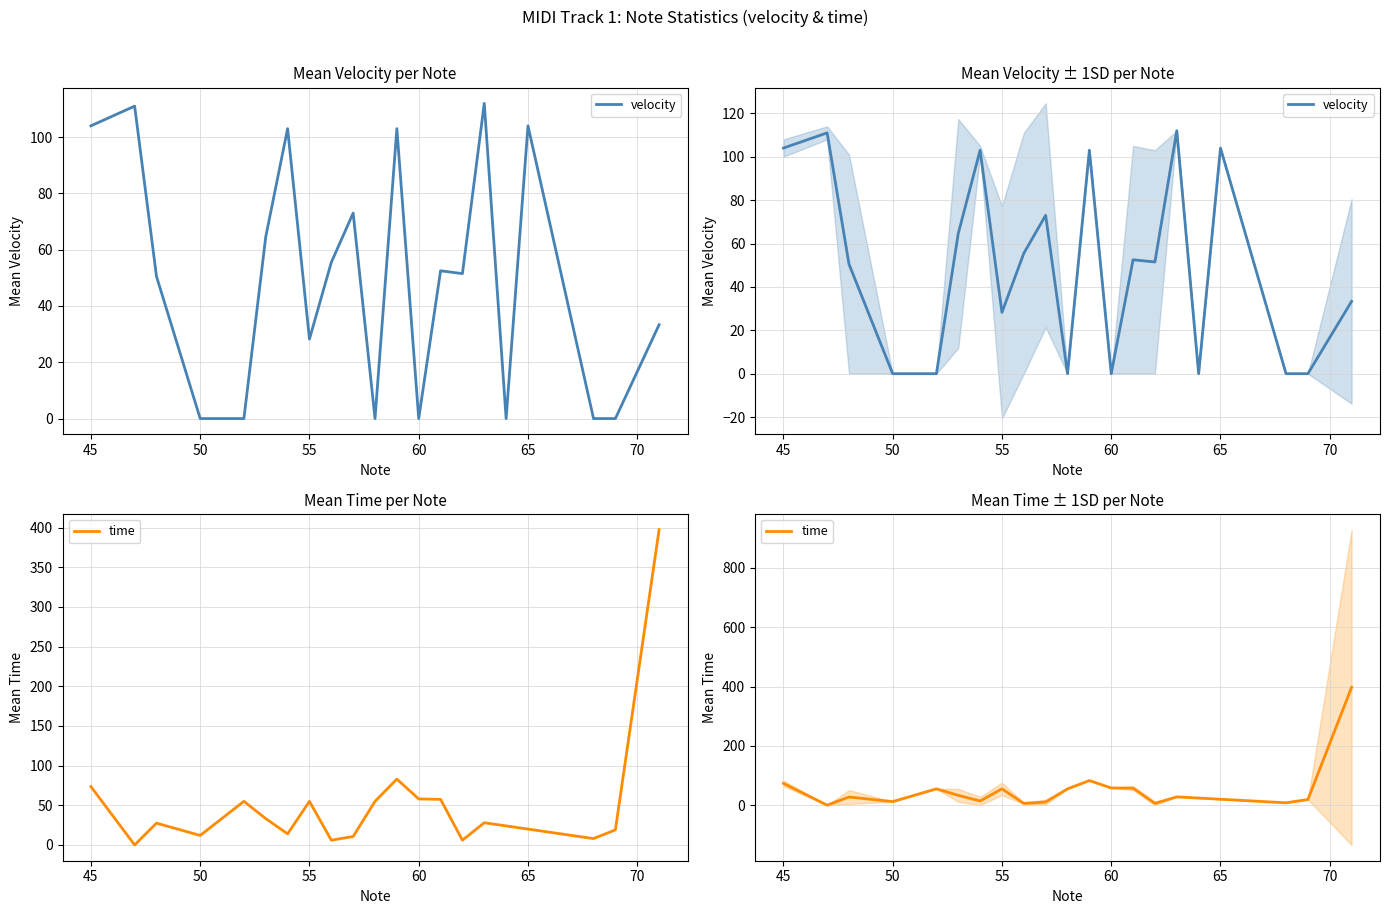

What is the value of the velocity point at the 15th from the left?

51.5